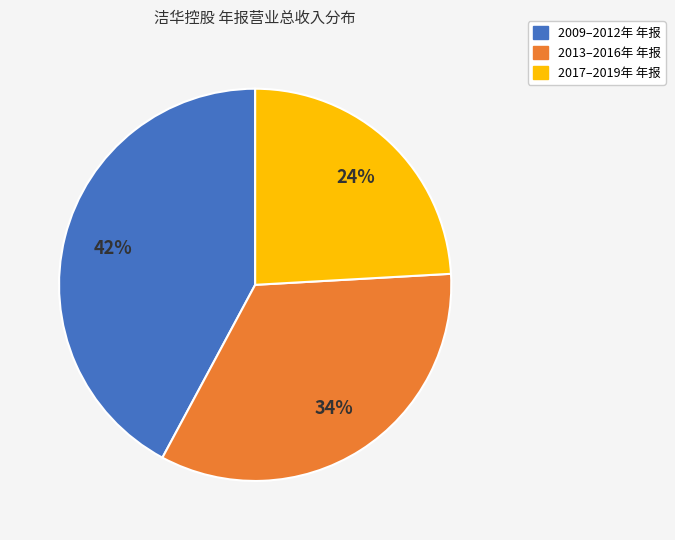

Between 2009–2012年 年报 and 2013–2016年 年报, which is larger?

2009–2012年 年报